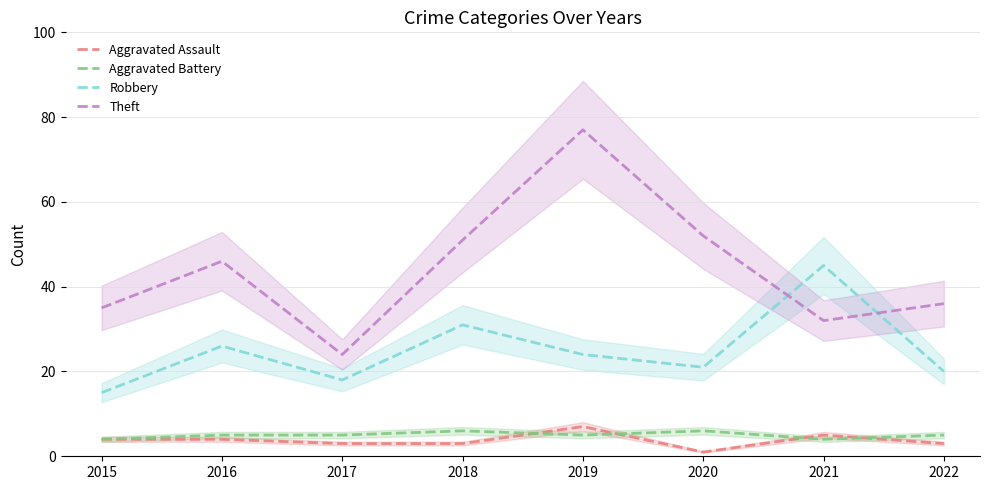

What is the difference between the Robbery values at 2016 and 2019?

2